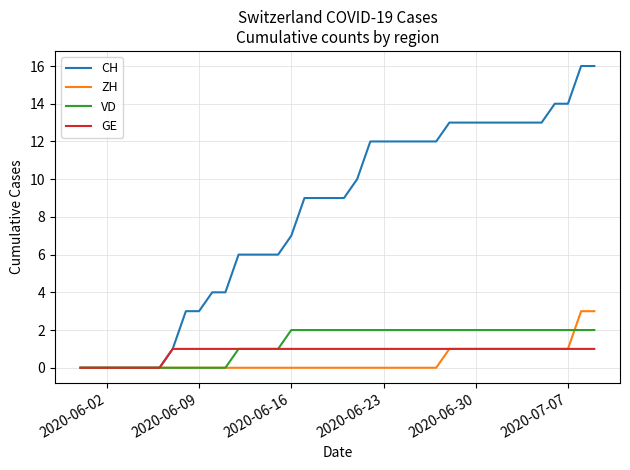

Which series has the largest total across all categories?

CH